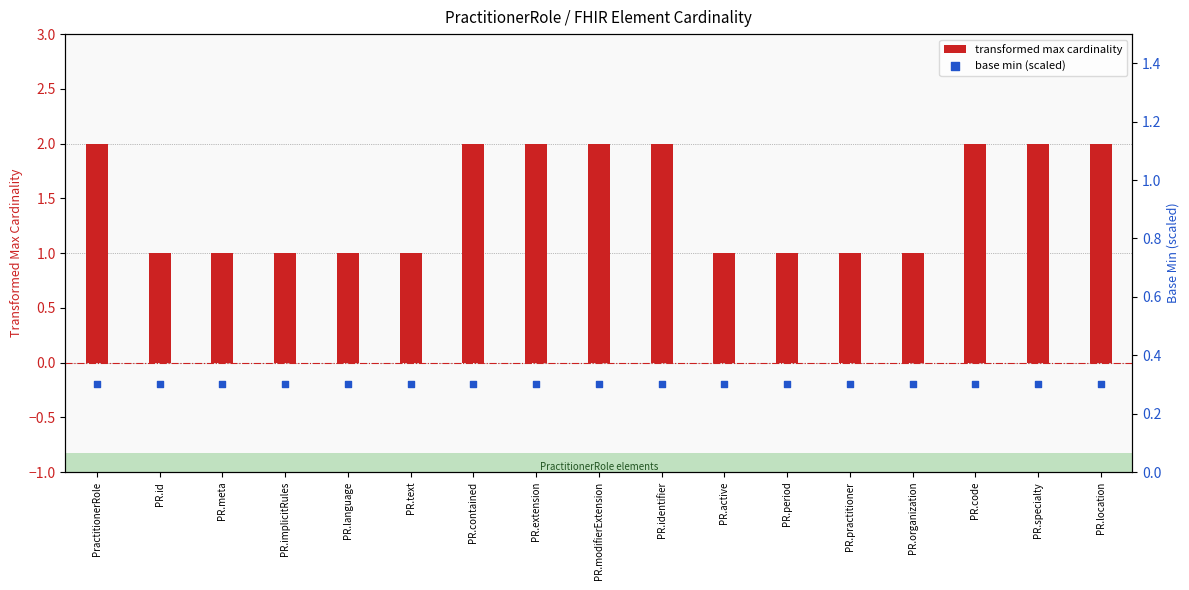

Which series reaches the minimum Y coordinate?

base min (scaled)